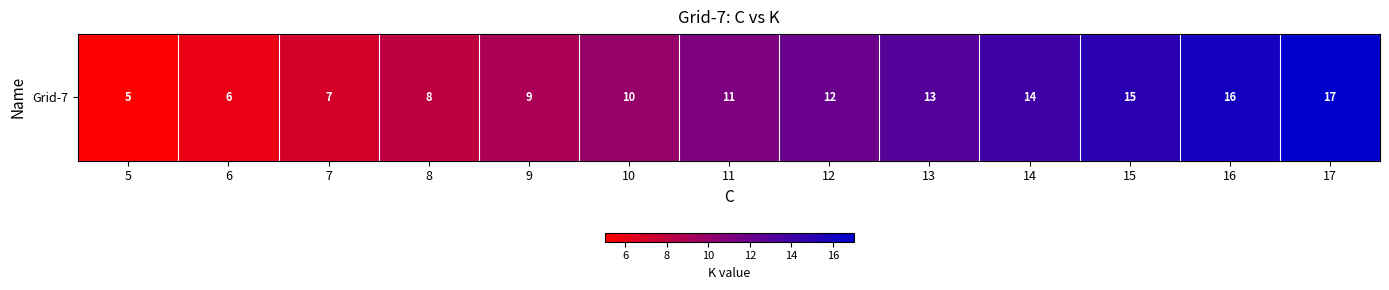

Reading left to right, list all the values displayed in this chart.

5	6	7	8	9	10	11	12	13	14	15	16	17